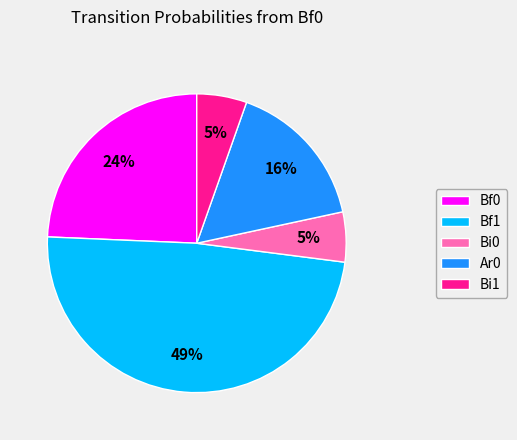

To the nearest percent, what percentage of the pie is Bi1?

5%